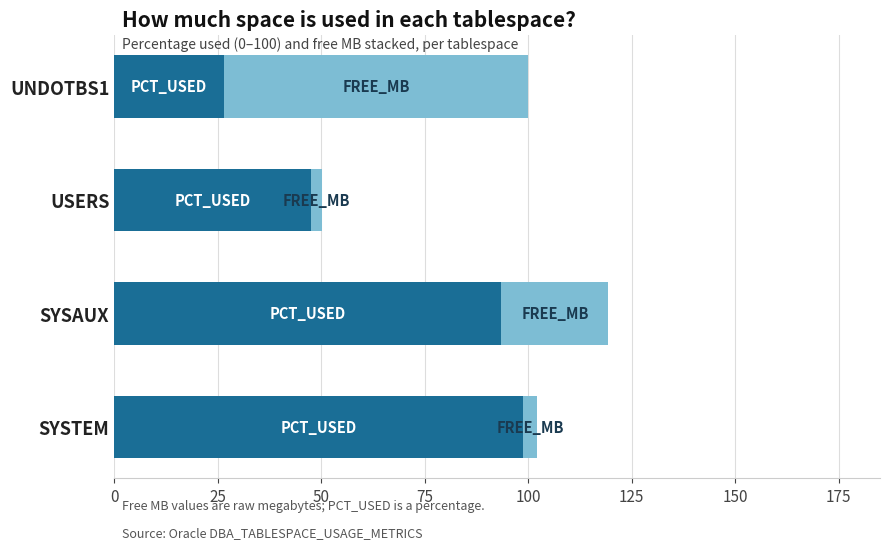

What is the total value across all series at UNDOTBS1?

100.0